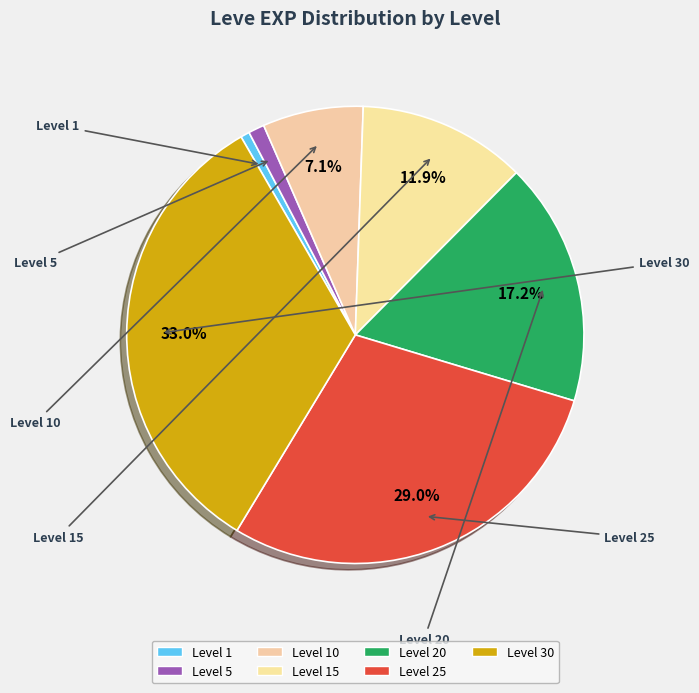

How many slices are in this pie chart?

7